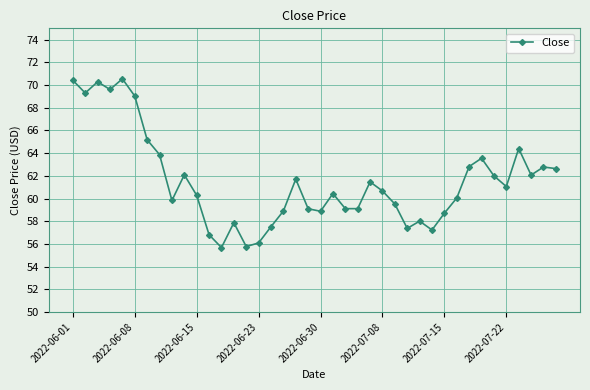

What is the value of the 15th point from the left?

55.8